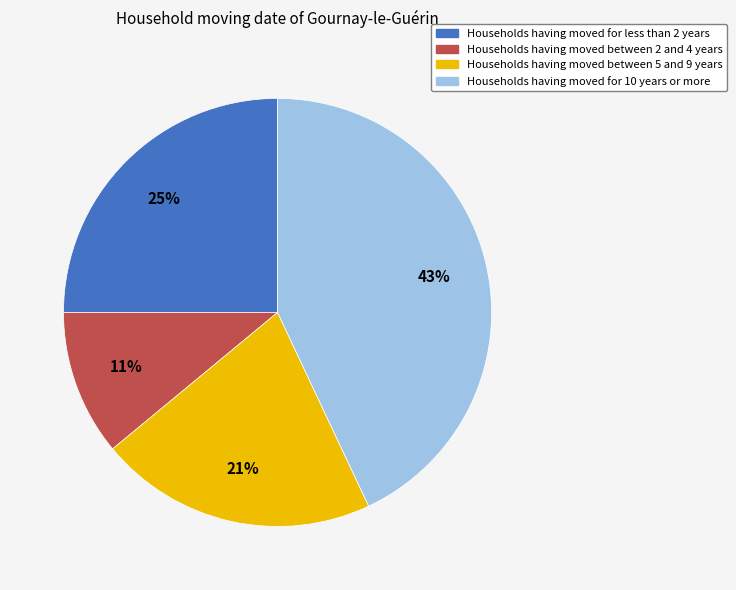

Is there any slice that represents more than half of the pie?

No